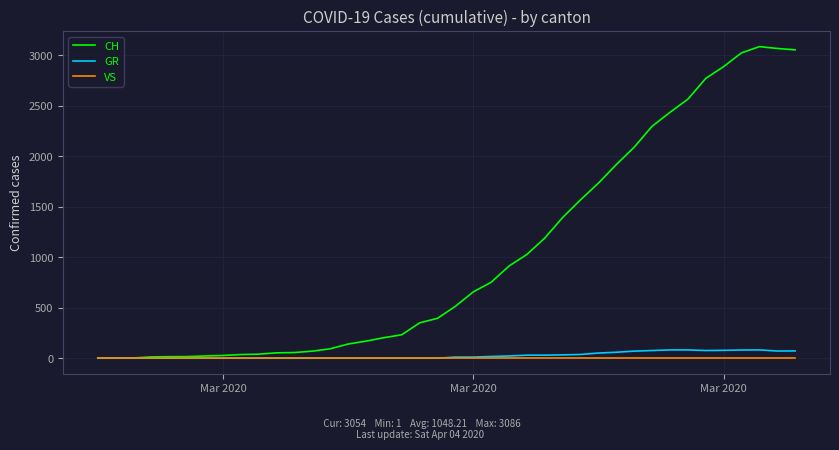

What is the greatest value displayed?

3086